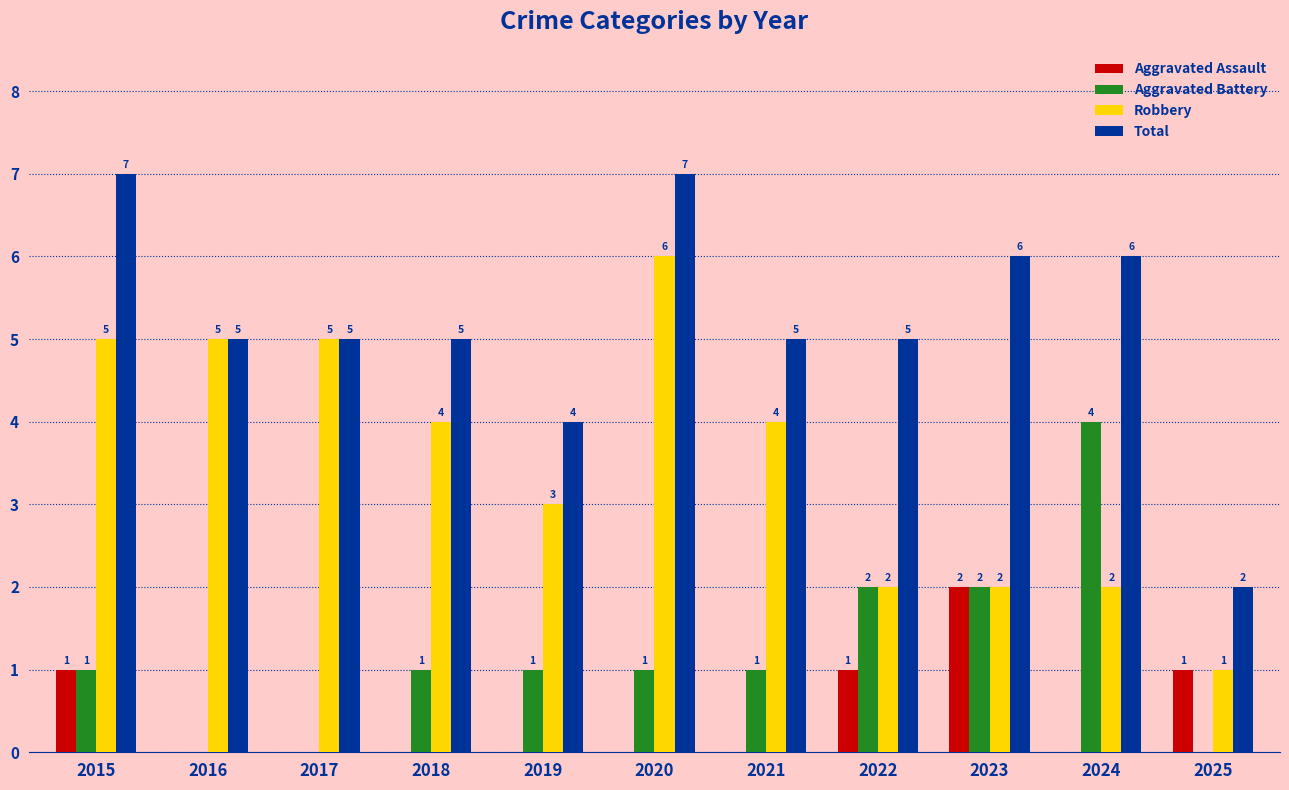

What is the highest value of the Robbery series?

6